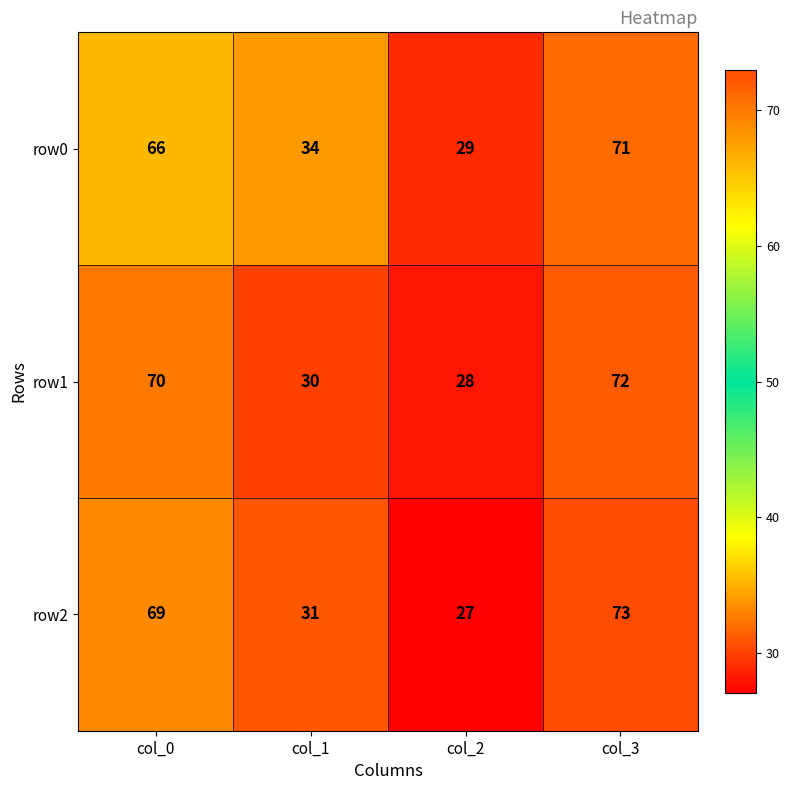

What is the smallest value displayed?

27